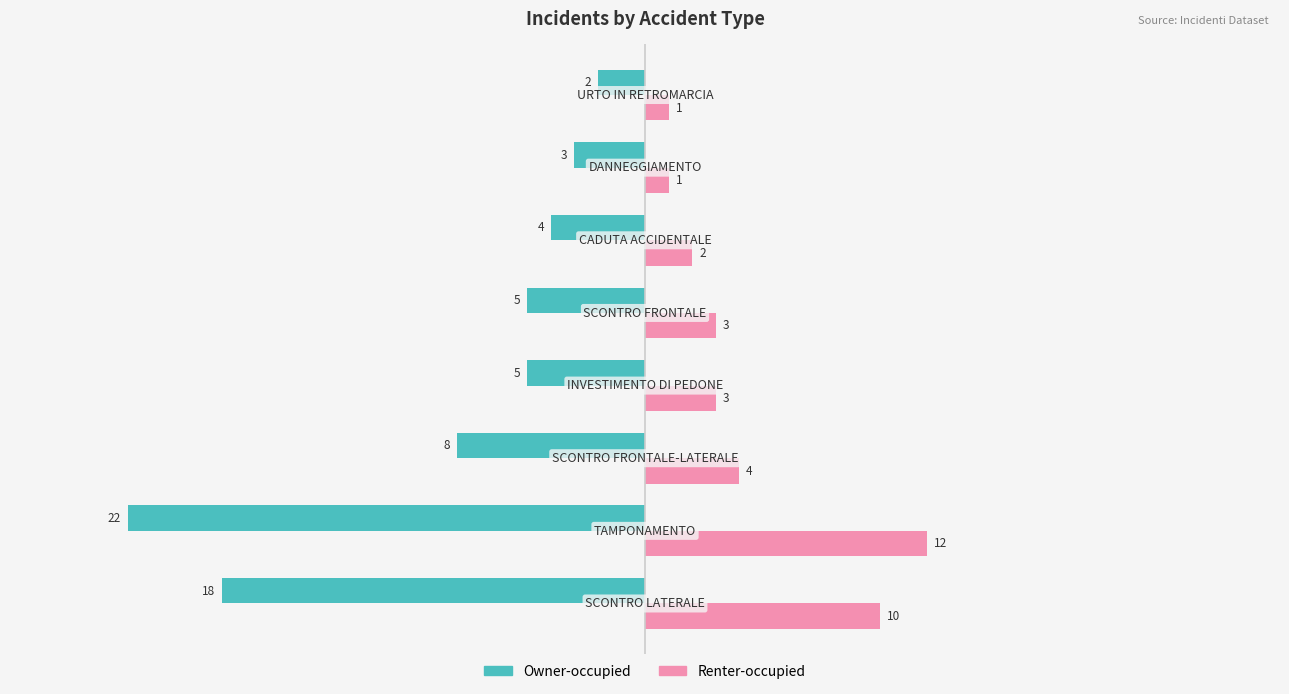

What is the difference between the maximum and minimum values in the Renter-occupied series?

11